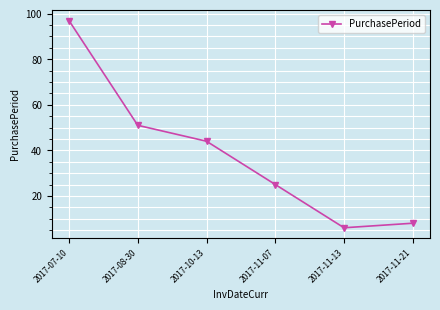

What is the approximate value at 2017-11-13, to the nearest 5?

5